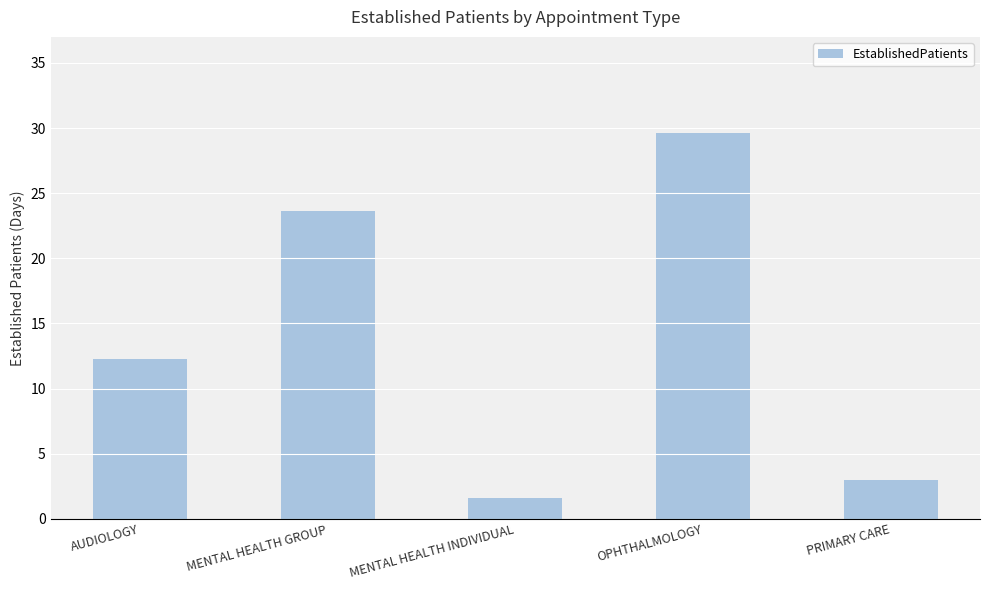

What is the label of the 2nd bar from the right?

OPHTHALMOLOGY